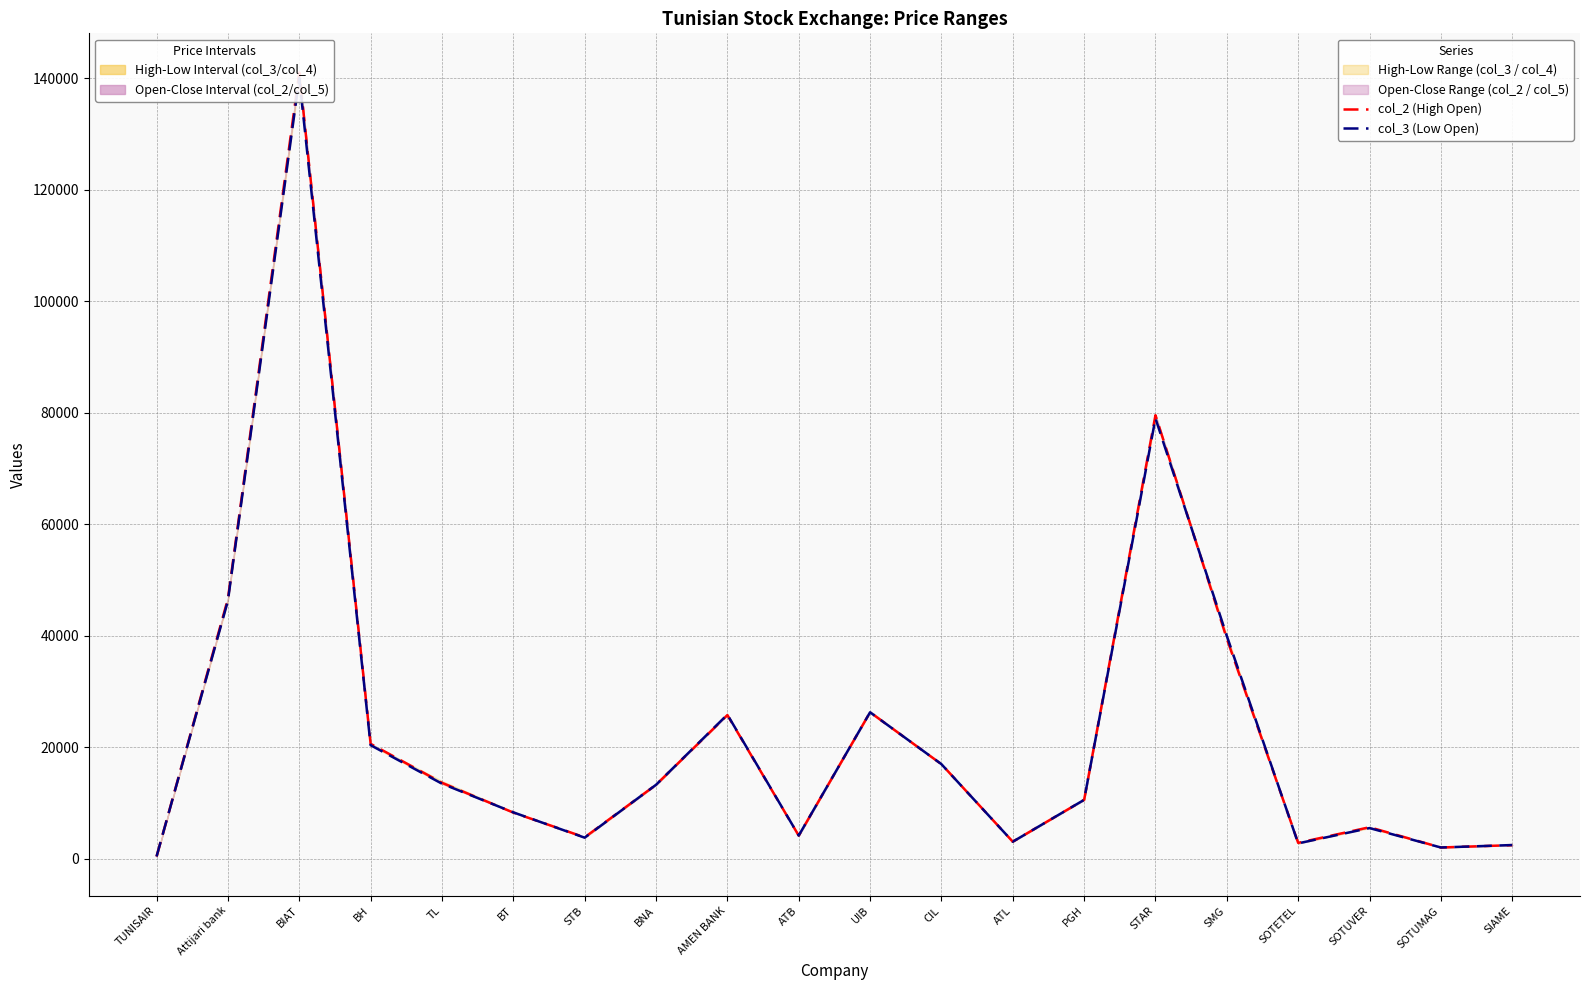

What is the maximum value shown in the chart?

141000